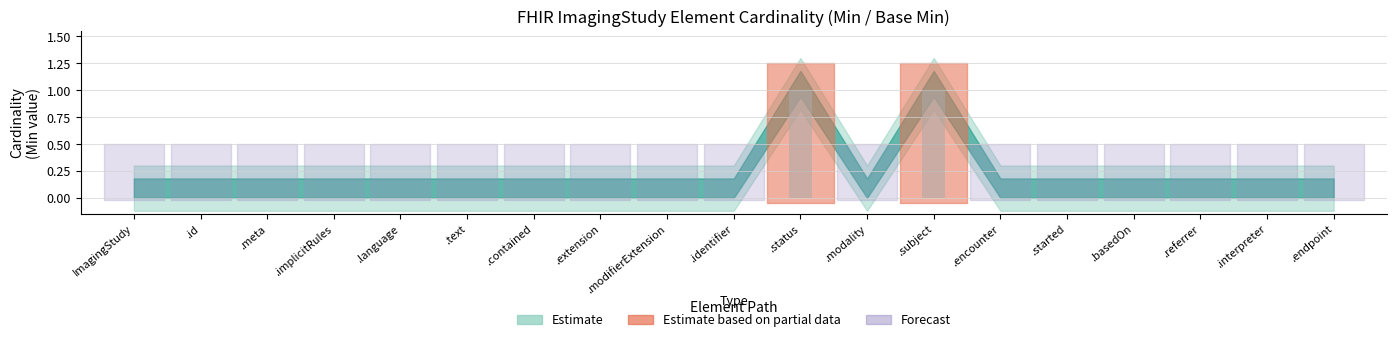

Which has a higher value, ImagingStudy or .subject?

.subject